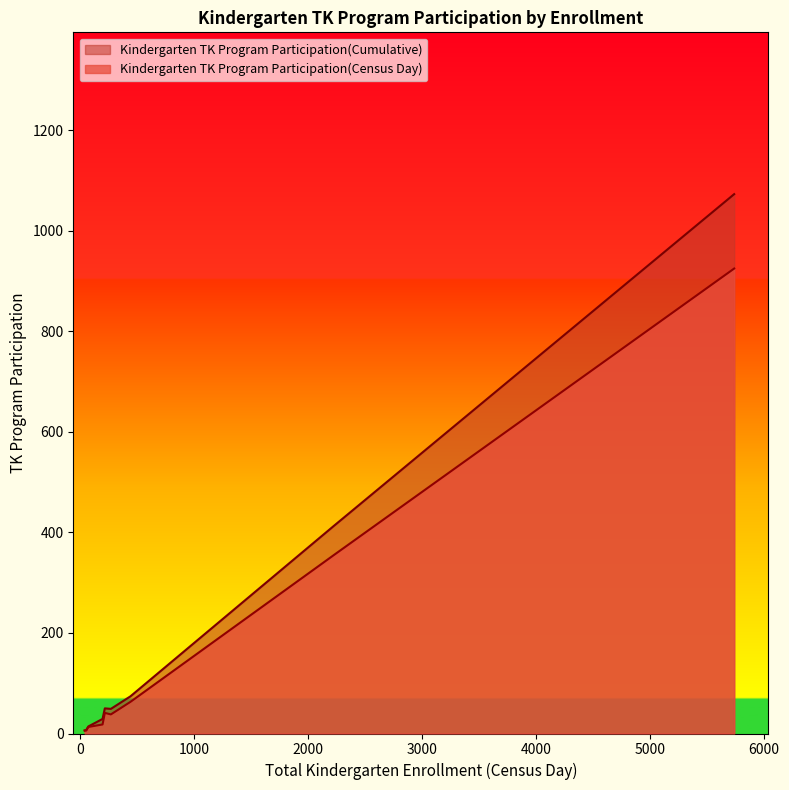

List the labels in order of Kindergarten TK Program Participation(Cumulative) value, largest first.

5738, 2224, 439, 214, 267, 194, 69, 51, 37